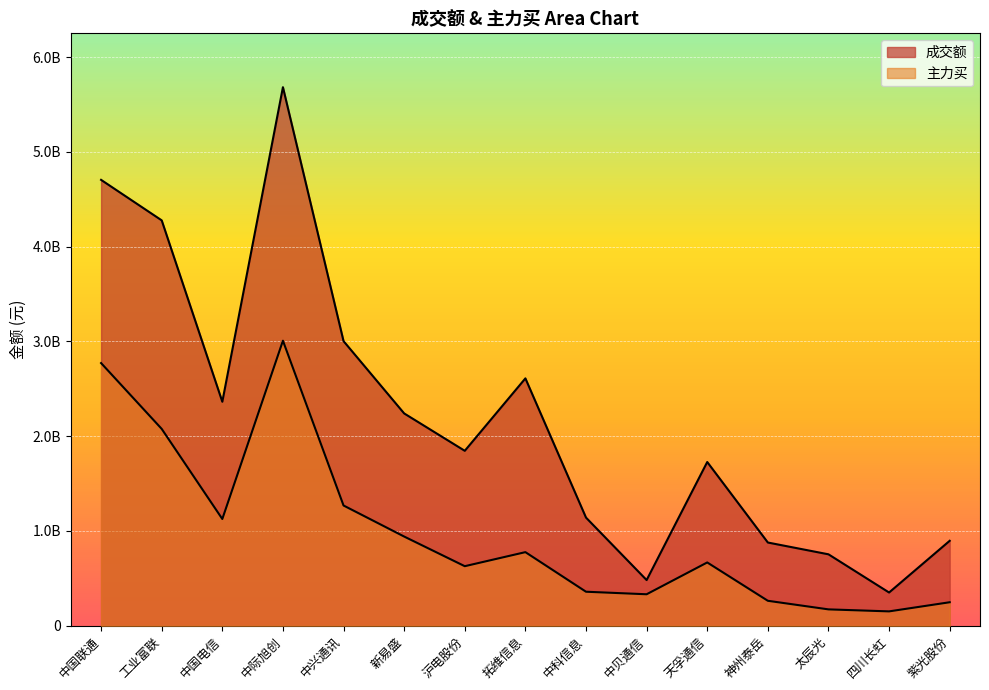

Does the chart display data point markers on the line(s)?

No